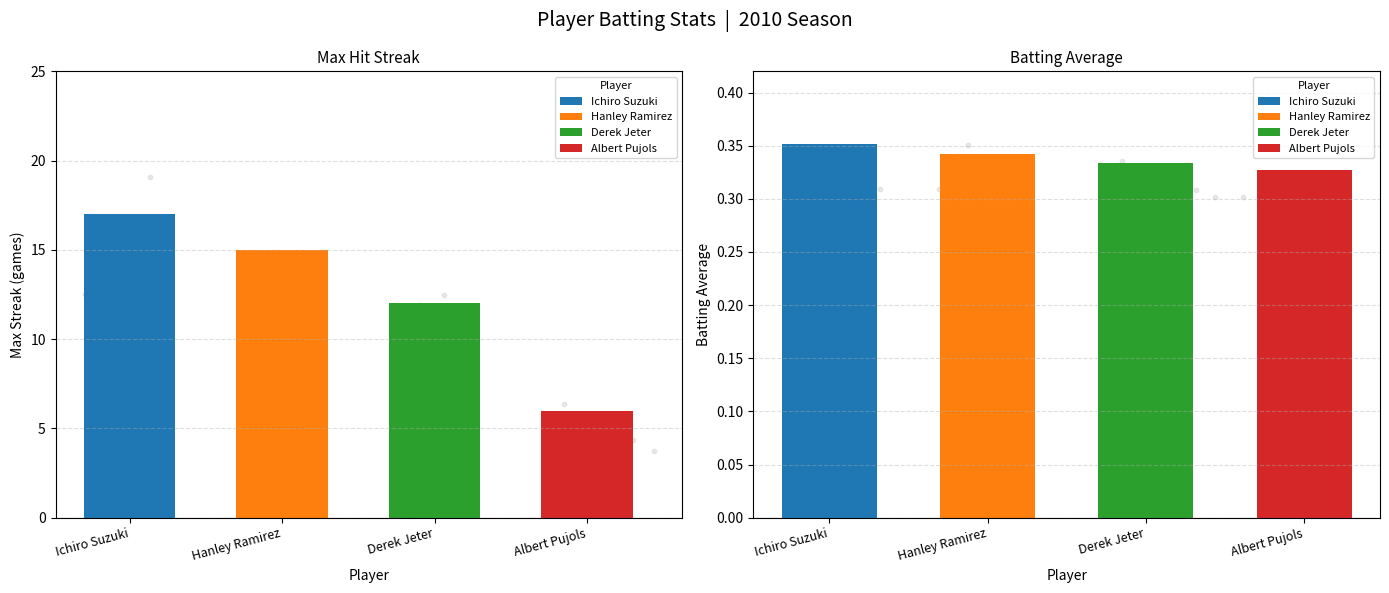

What is the total value across all series at Hanley Ramirez?

15.3